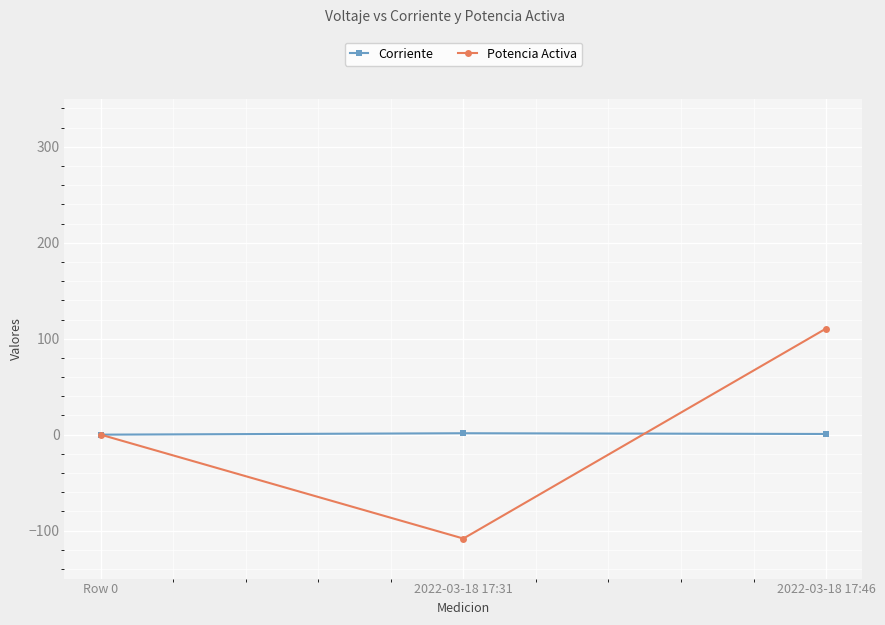

What is the difference between the maximum and second lowest values in the Potencia Activa series?

110.6